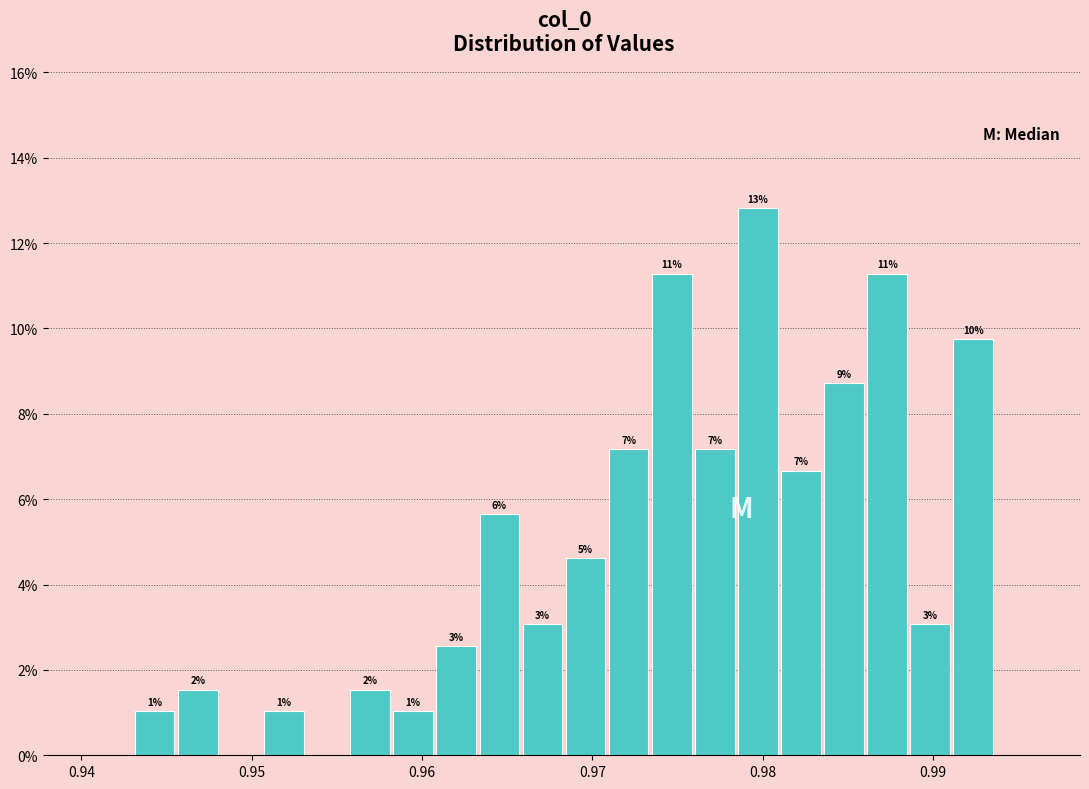

Around what value on the x-axis is the tallest bar? Give the approximate position of its centre, as read against the axis.

0.980